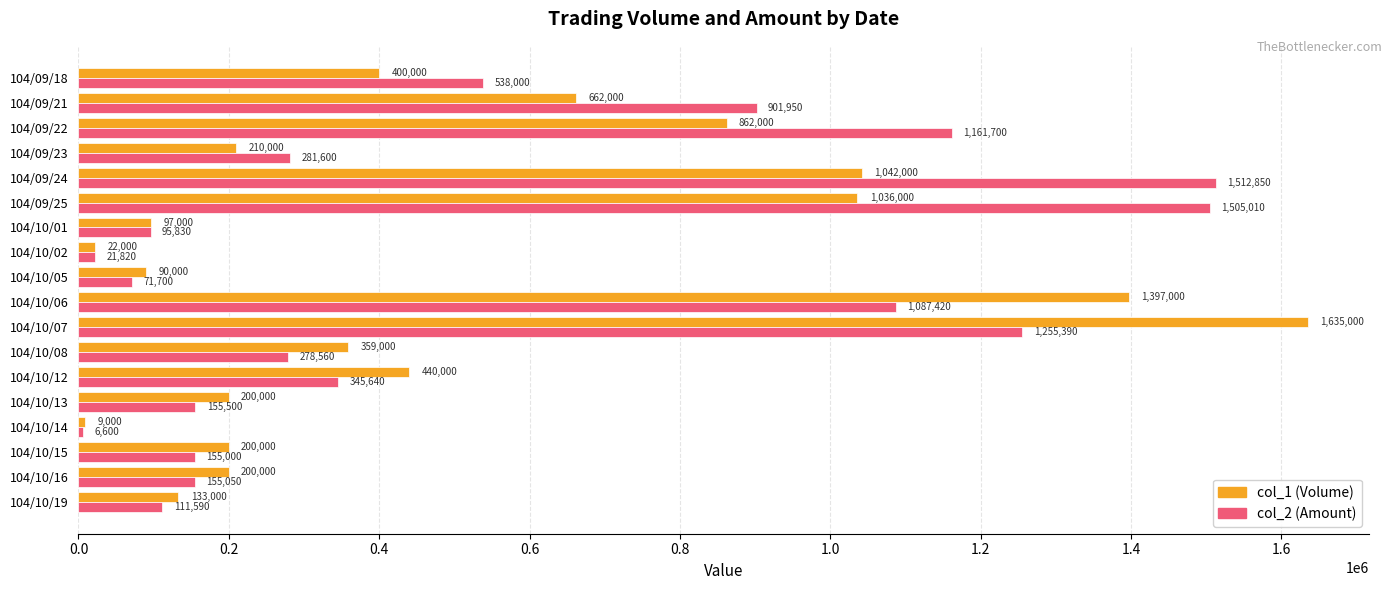

Is it true that col_2 (Amount) equals 1505010 at 104/09/25?

True